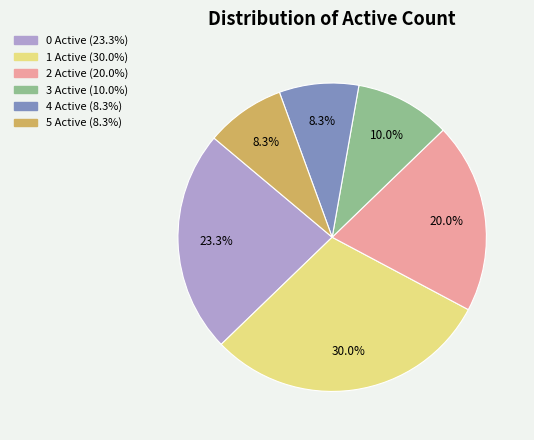

Does any single category account for the majority?

No